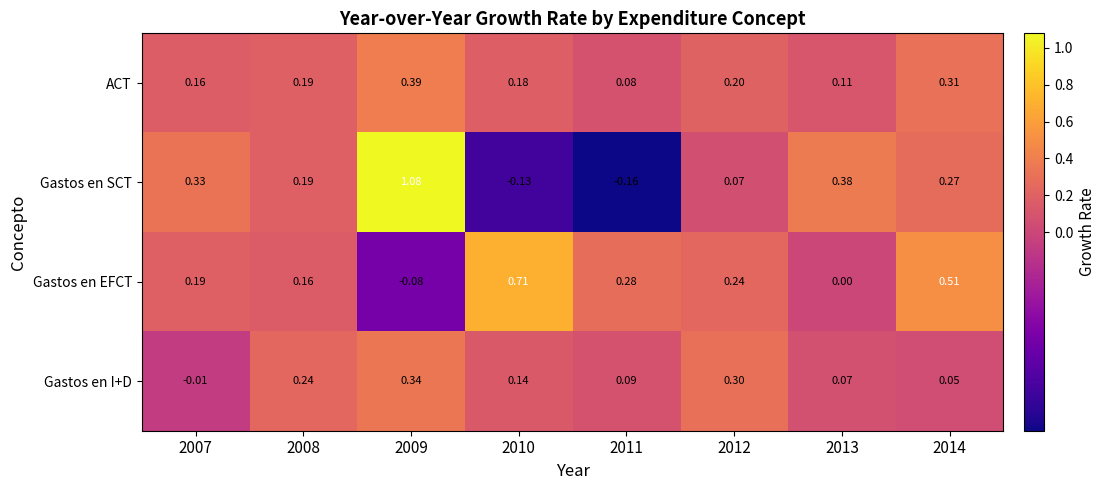

Rank the series by their maximum value, from lowest to highest.

Gastos en I+D, ACT, Gastos en EFCT, Gastos en SCT